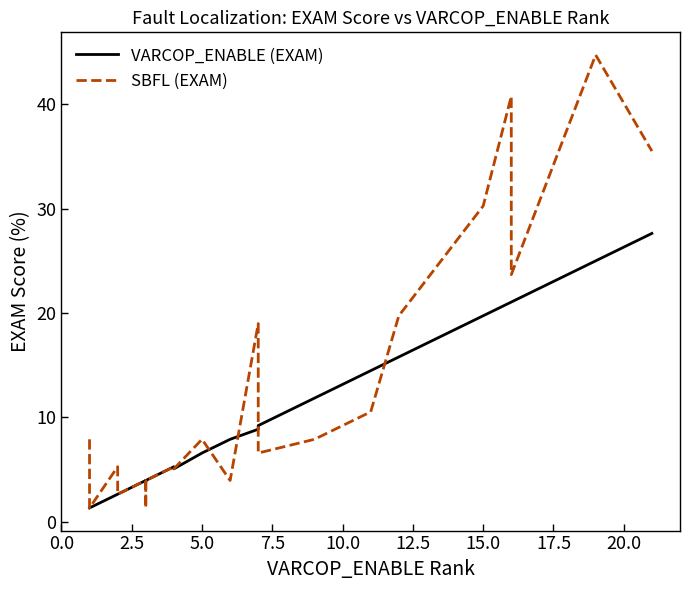

In VARCOP_ENABLE (EXAM), how many points are lower than both neighbors (excluding endpoints)?

2